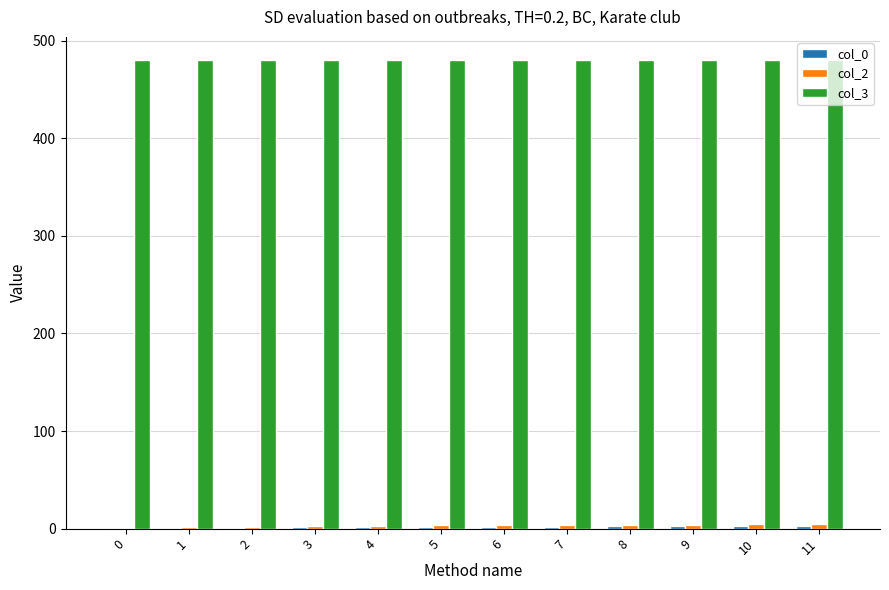

What is the greatest value displayed?

480.0